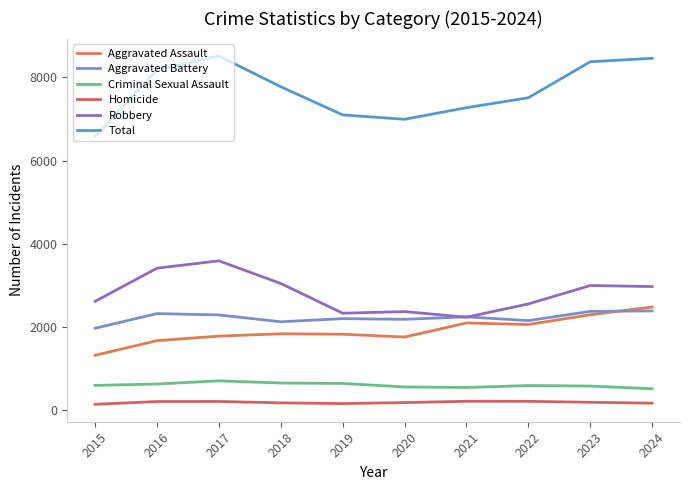

Is it true that Total equals 4129 at 2022?

False